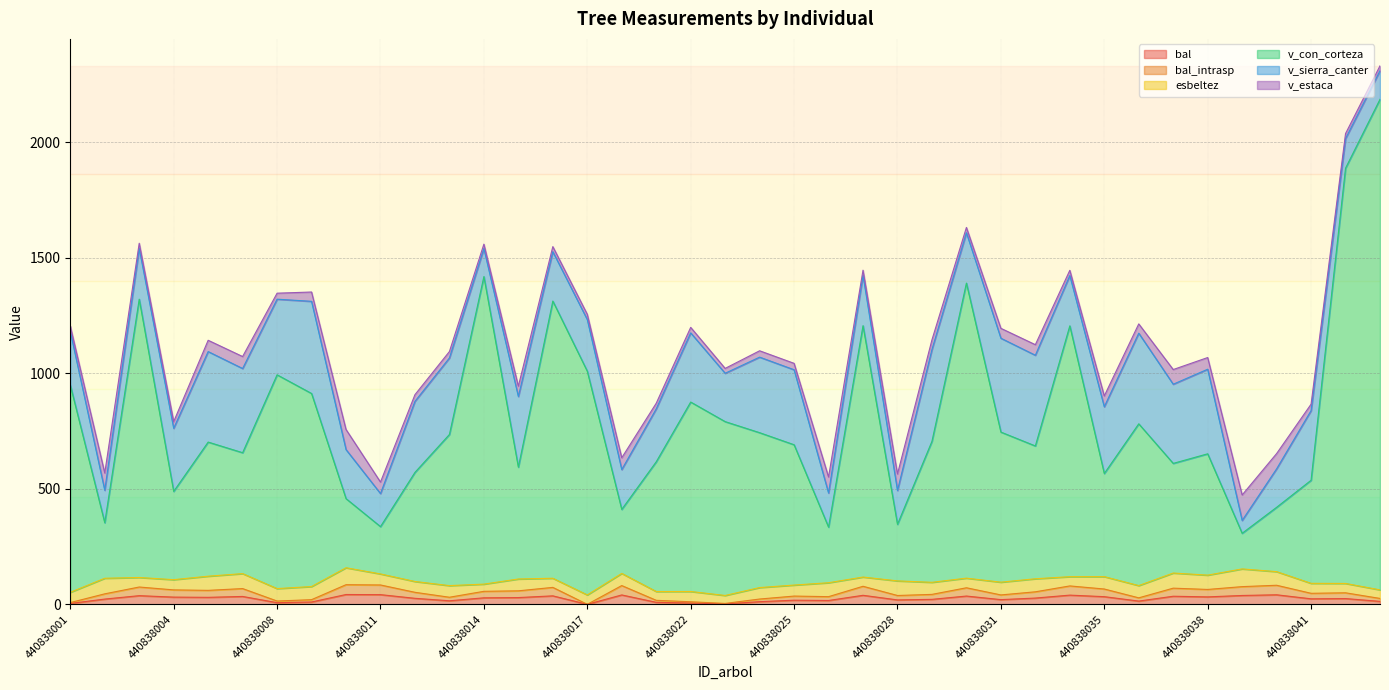

Is it true that v_con_corteza equals 346.1 at 440838028?

True